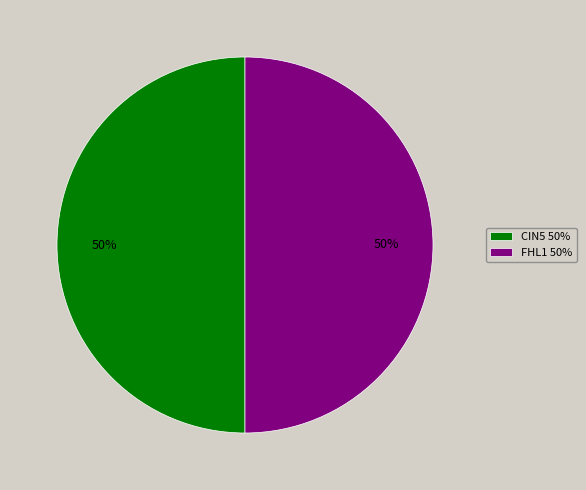

To the nearest percent, what is the combined percentage of CIN5 50% and FHL1 50%?

100%